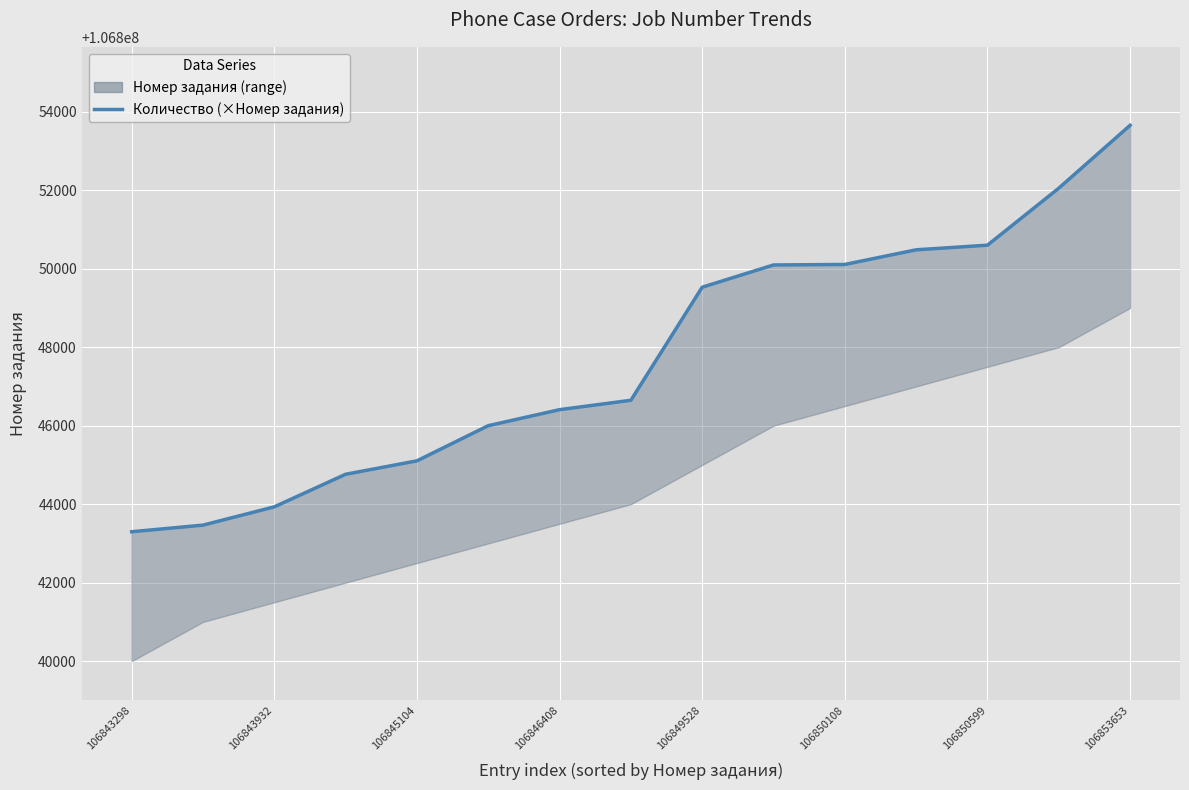

What is the ratio of the value at 106850599 to the value at 11?

1.0